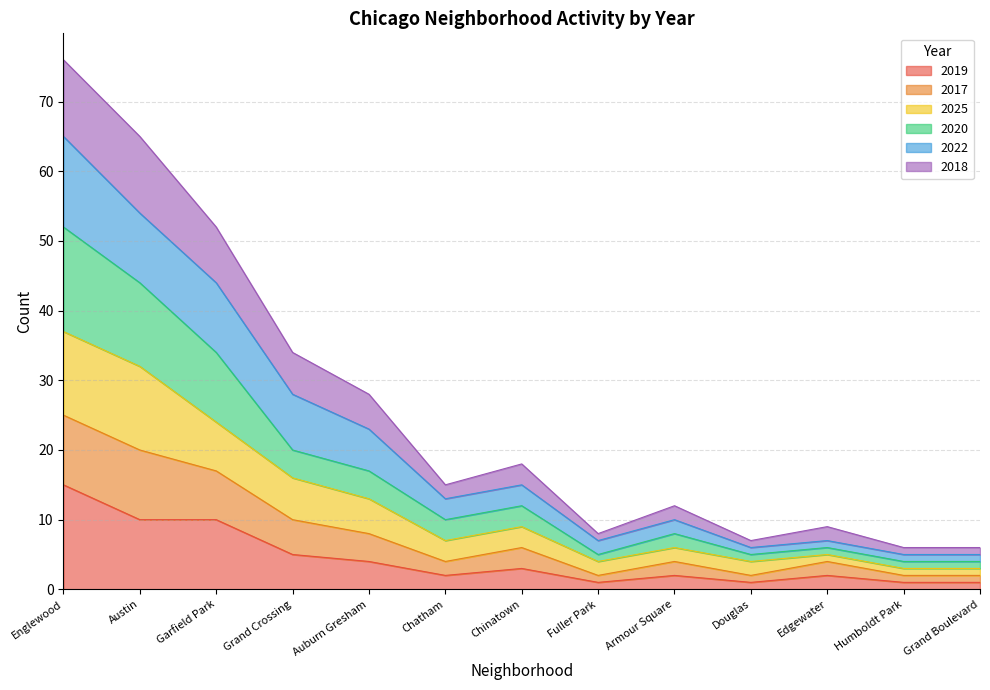

What are all the series names shown in the legend?

2019, 2017, 2025, 2020, 2022, 2018